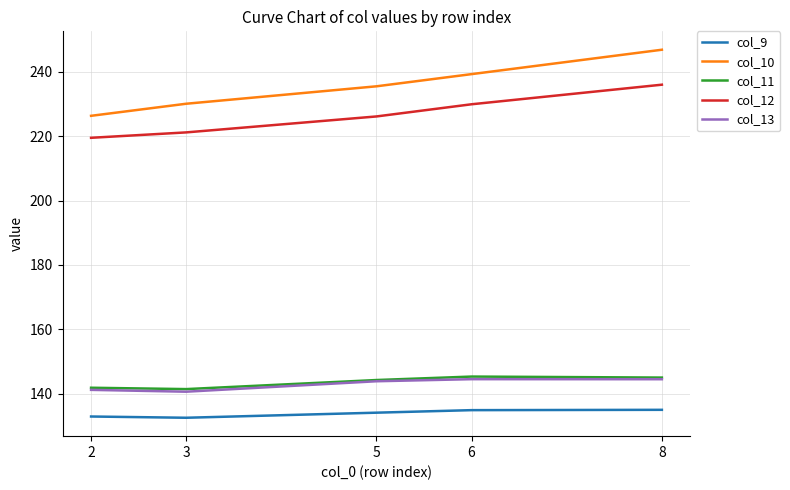

At which label is col_12 closest to 227?

5